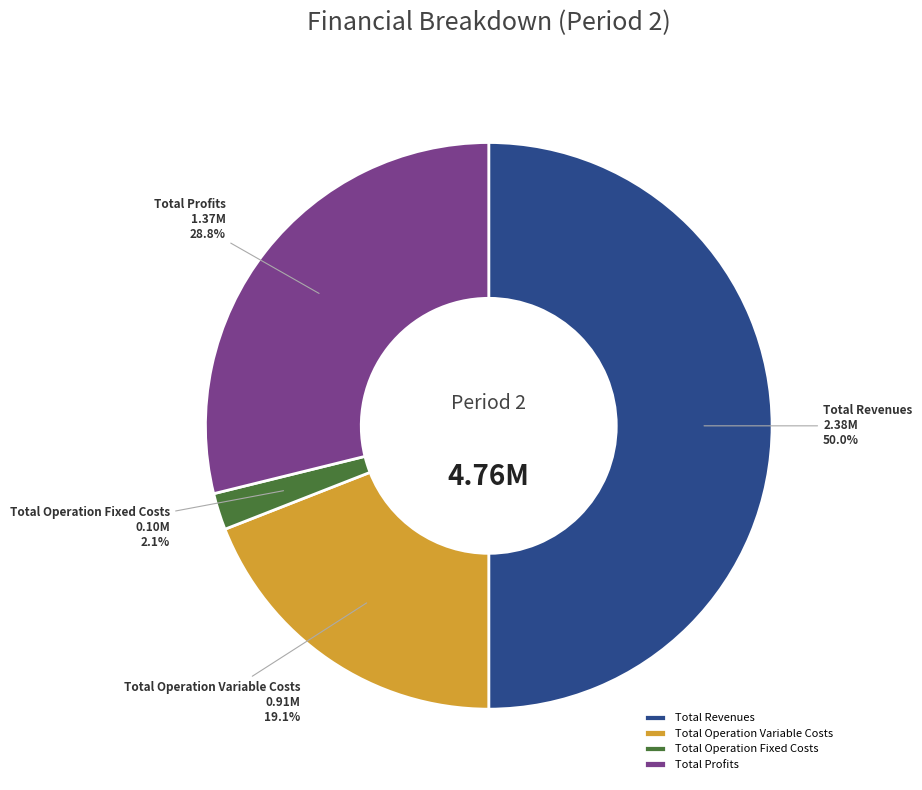

How many segments does this pie chart have?

4